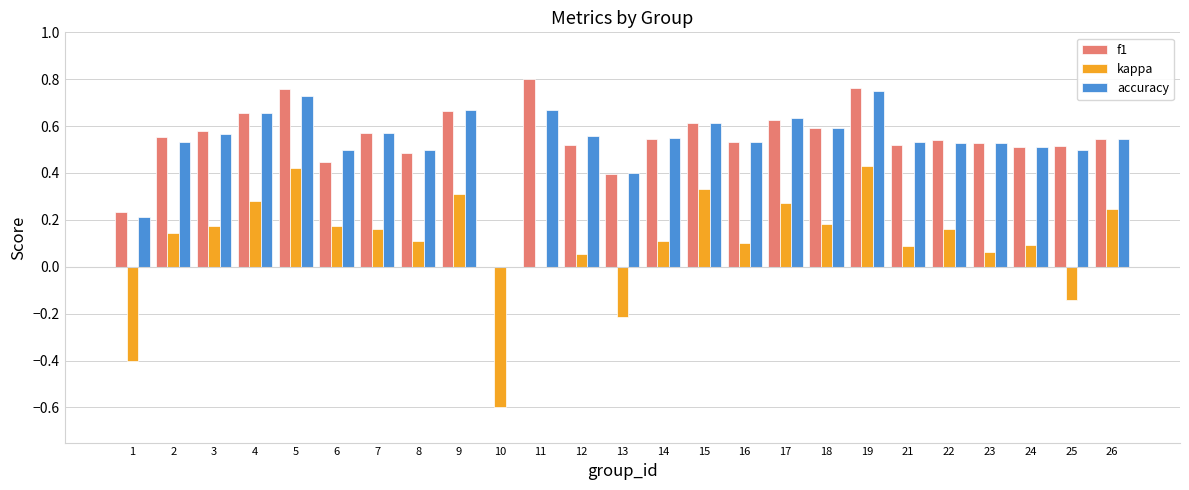

Is the value of f1 at 9 greater than the value of kappa at 7?

Yes